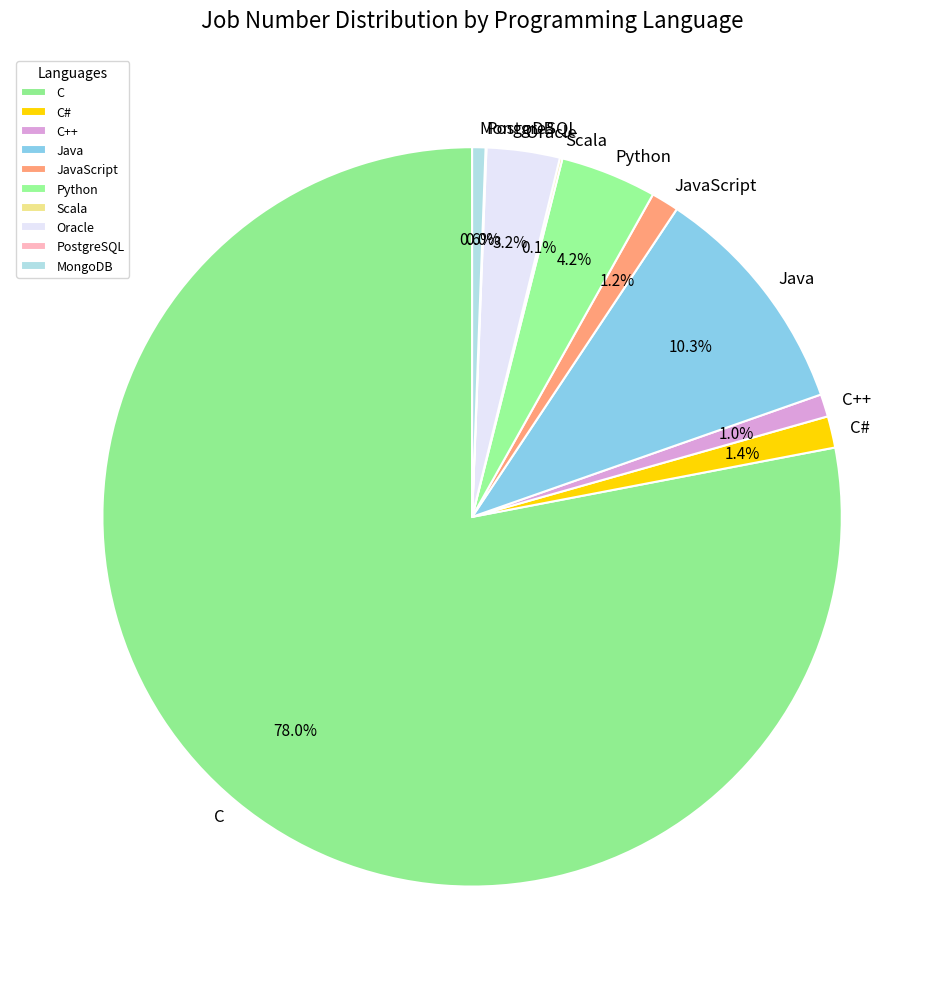

Does any single category account for the majority?

Yes